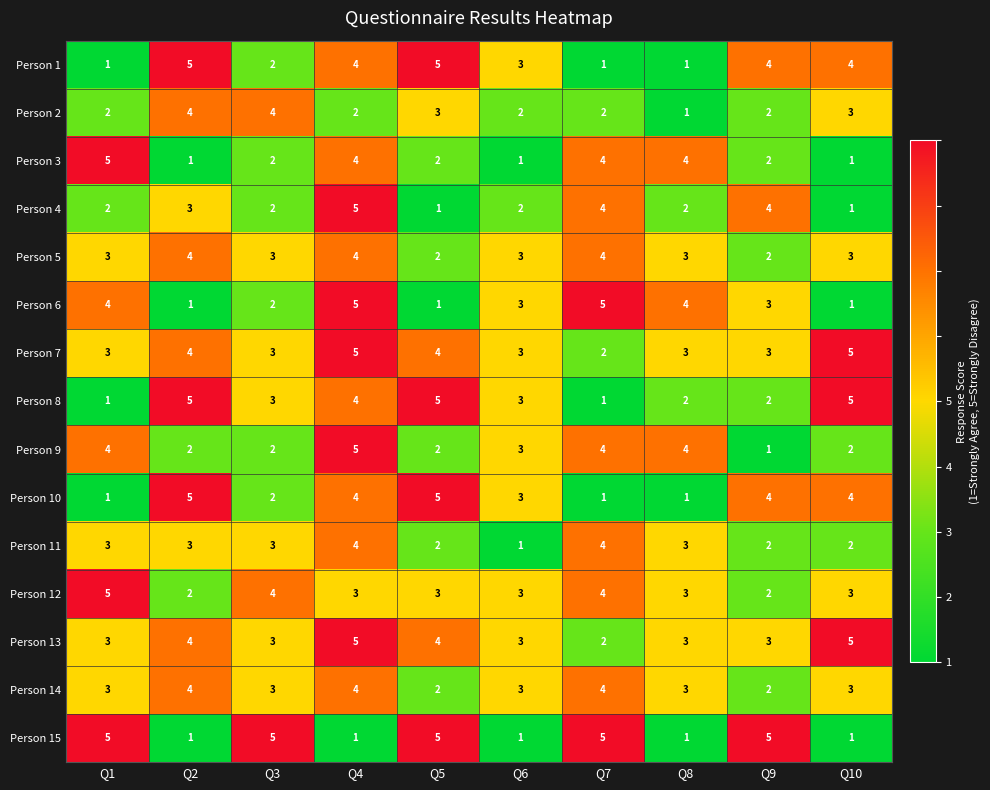

Count the number of data series in this chart.

15